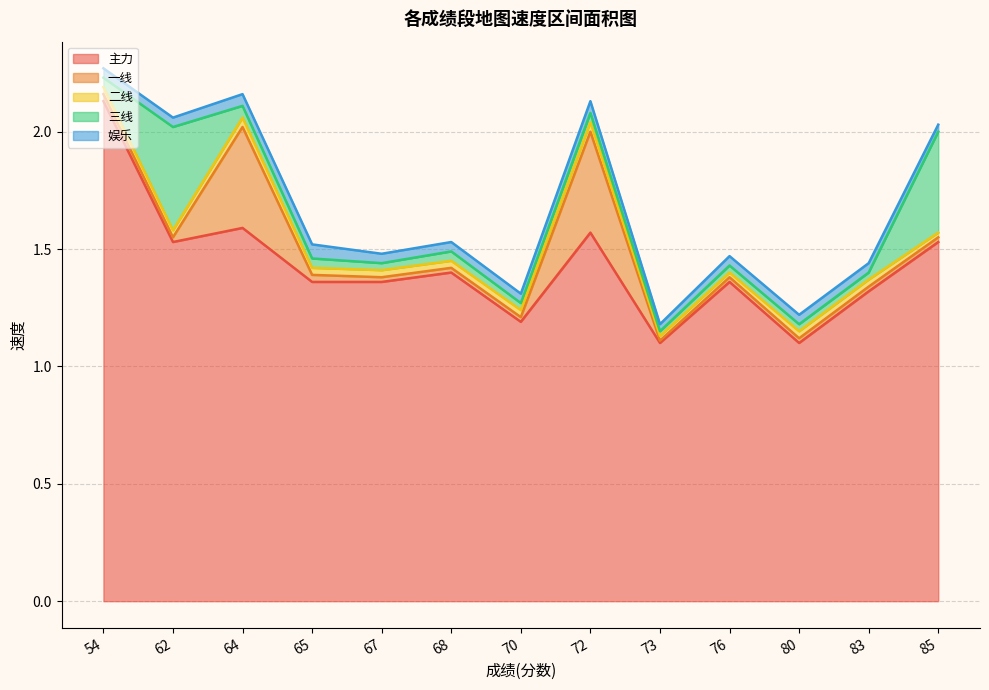

What is the value of the 一线 point at the 12th from the left?

1.3